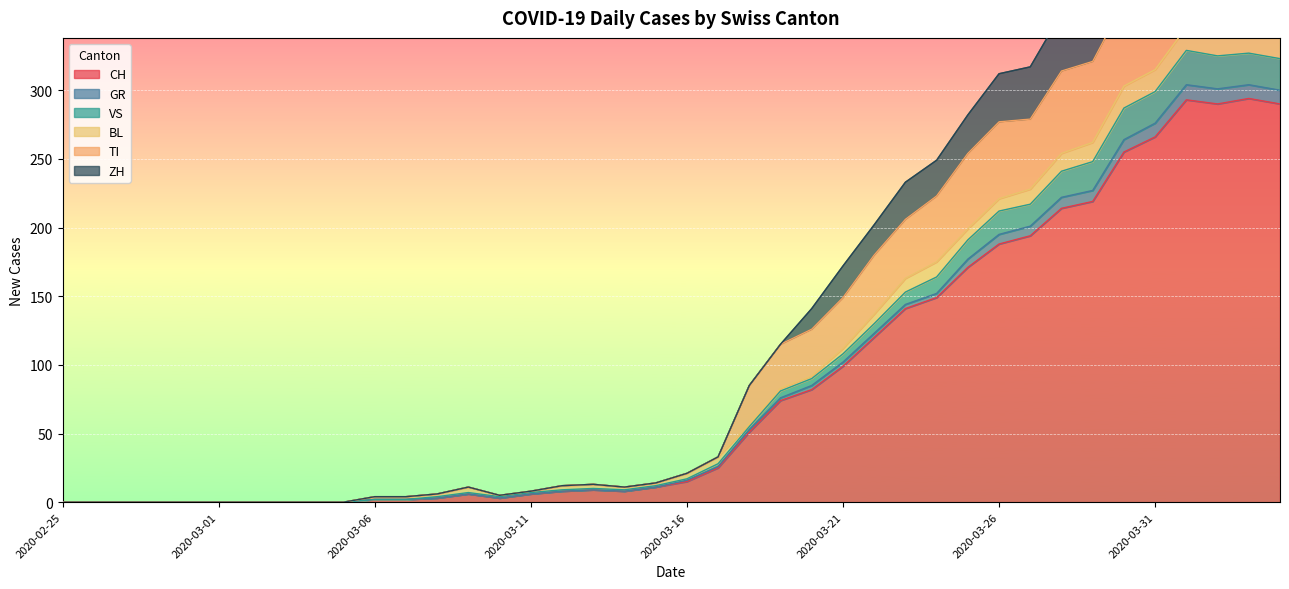

Is it true that CH equals 163 at 2020-03-31?

False